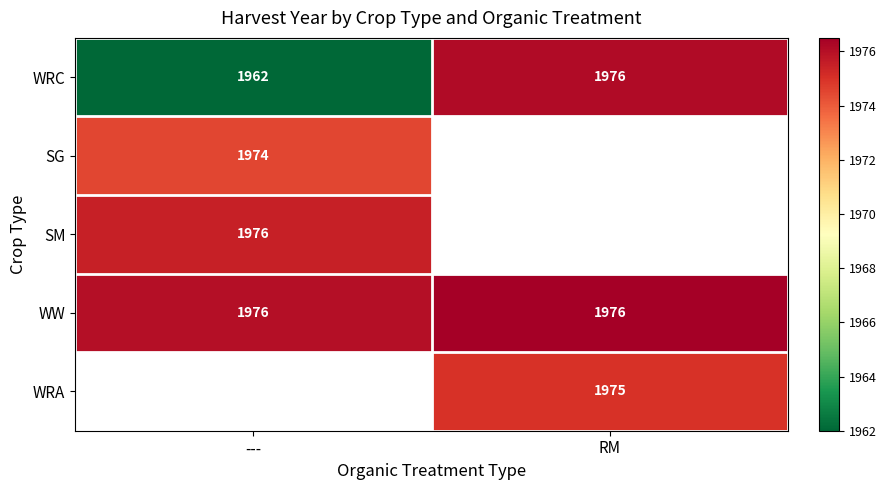

Is the value of WRA at RM greater than the value of WRC at ---?

Yes